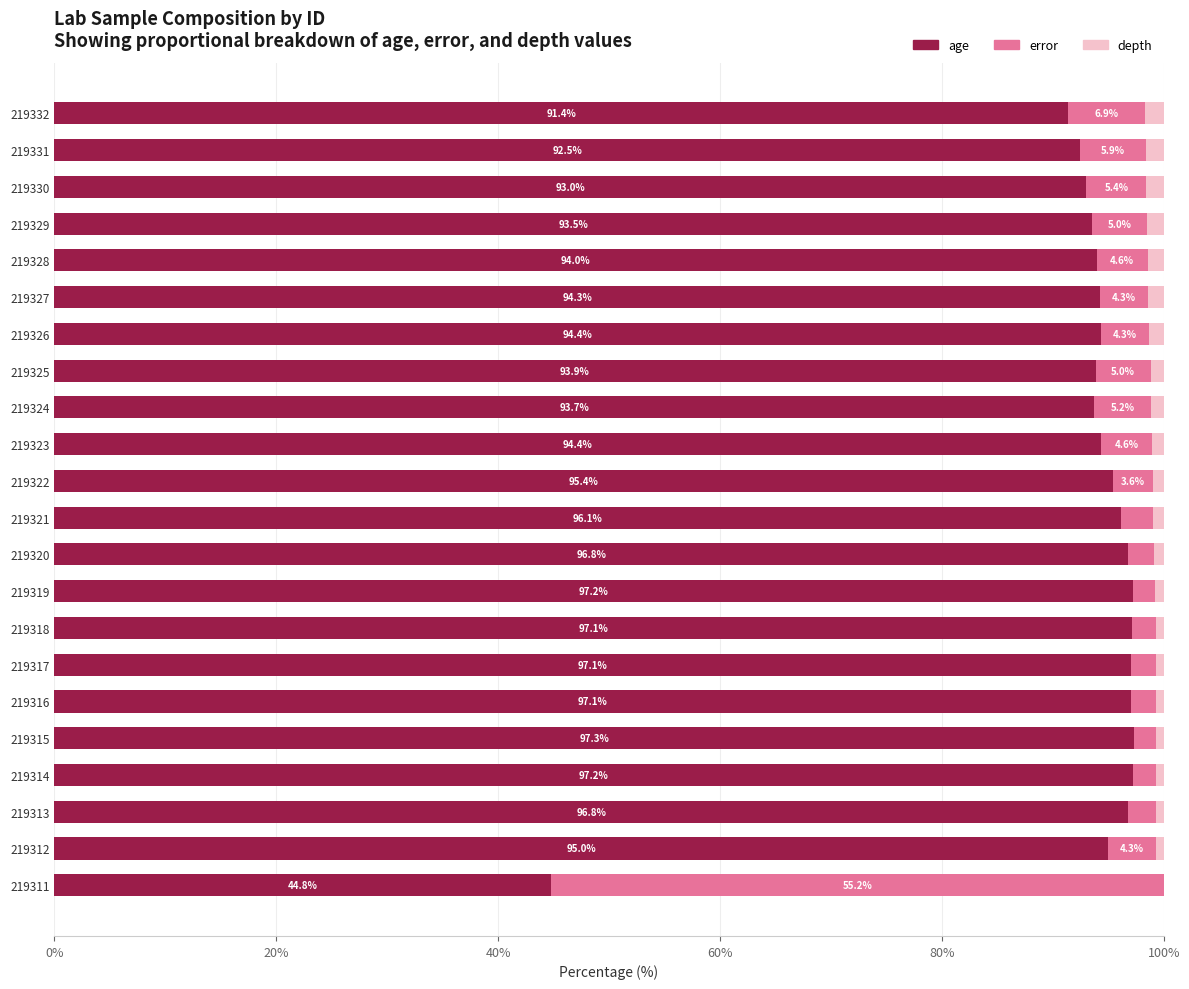

How many distinct data groups are displayed?

3